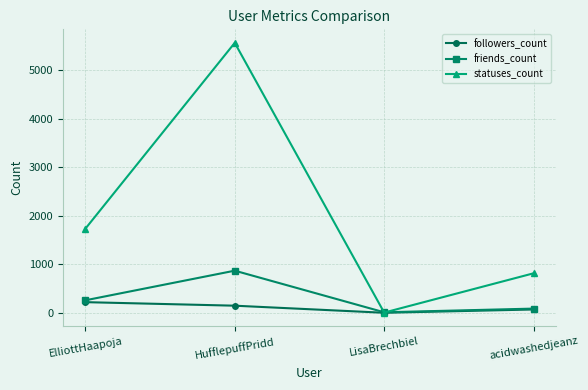

Which series changed the most between LisaBrechbiel and acidwashedjeanz?

statuses_count